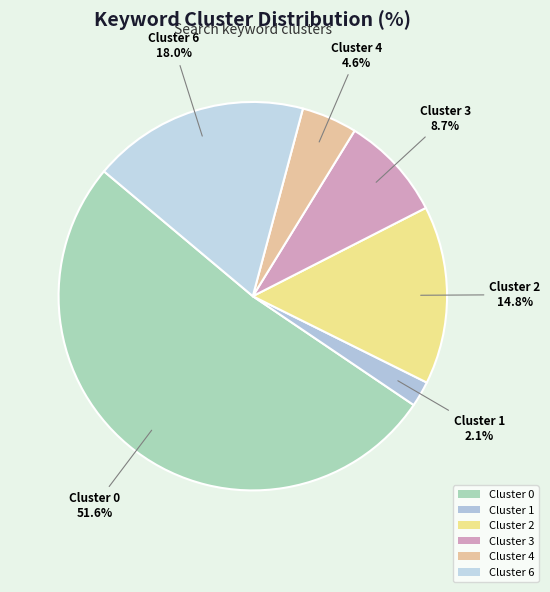

To the nearest percent, what is the average slice percentage?

17%